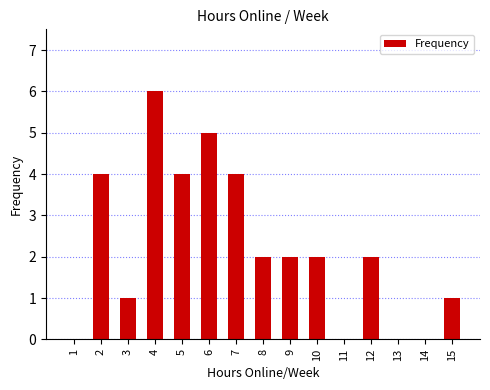

What is the sum of all values?

33